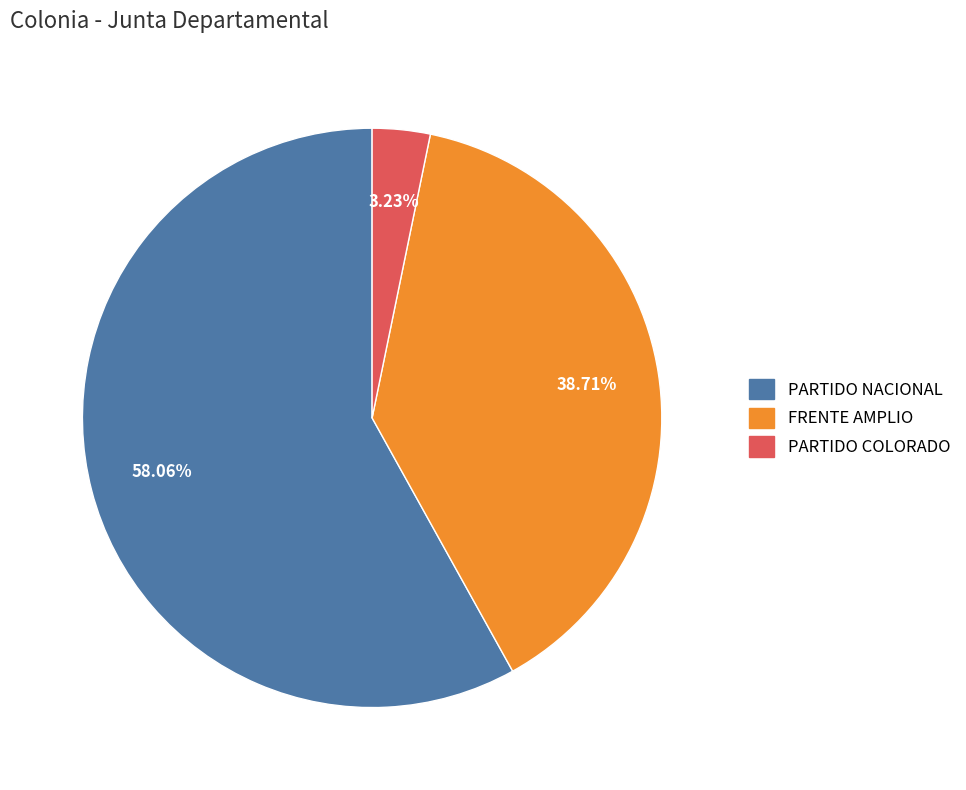

Is there a majority slice in this chart?

Yes